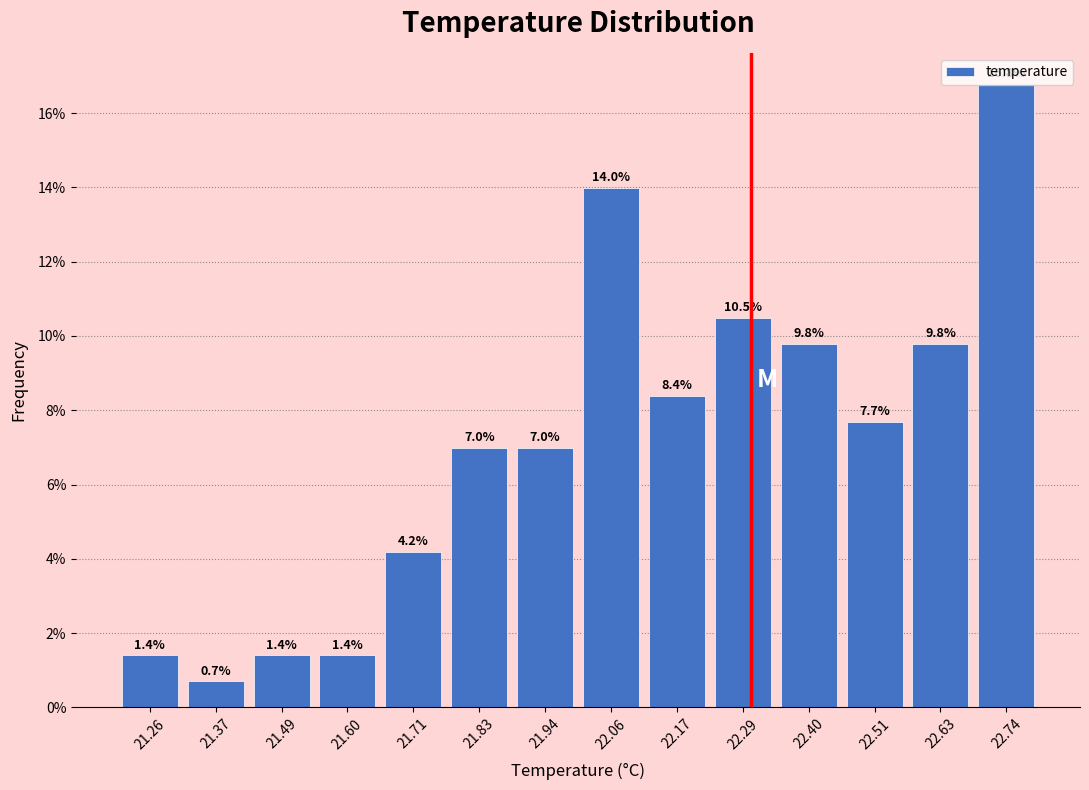

How tall is the bar that spans 22.46 to 22.58 on the x-axis? The bar edges are not printed on the chart, so give them approximately, as read against the axis.

7.7